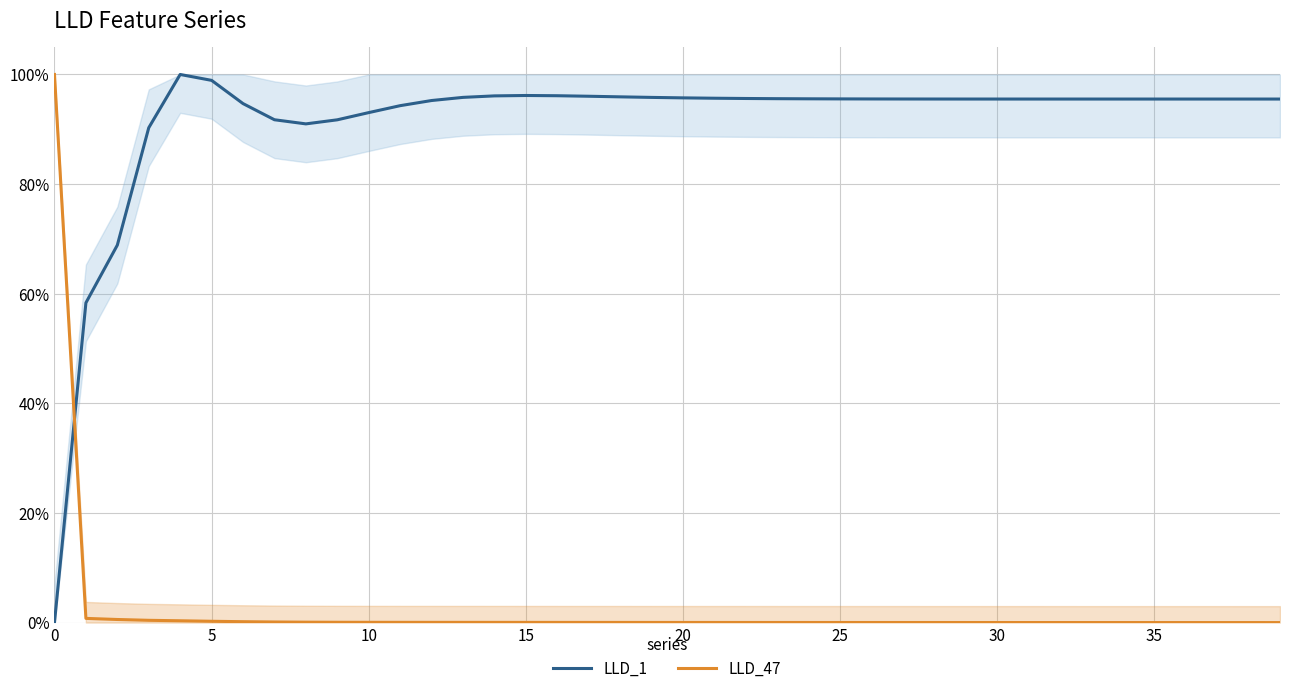

The value of LLD_1 at 30 is 0.9. True or false?

True